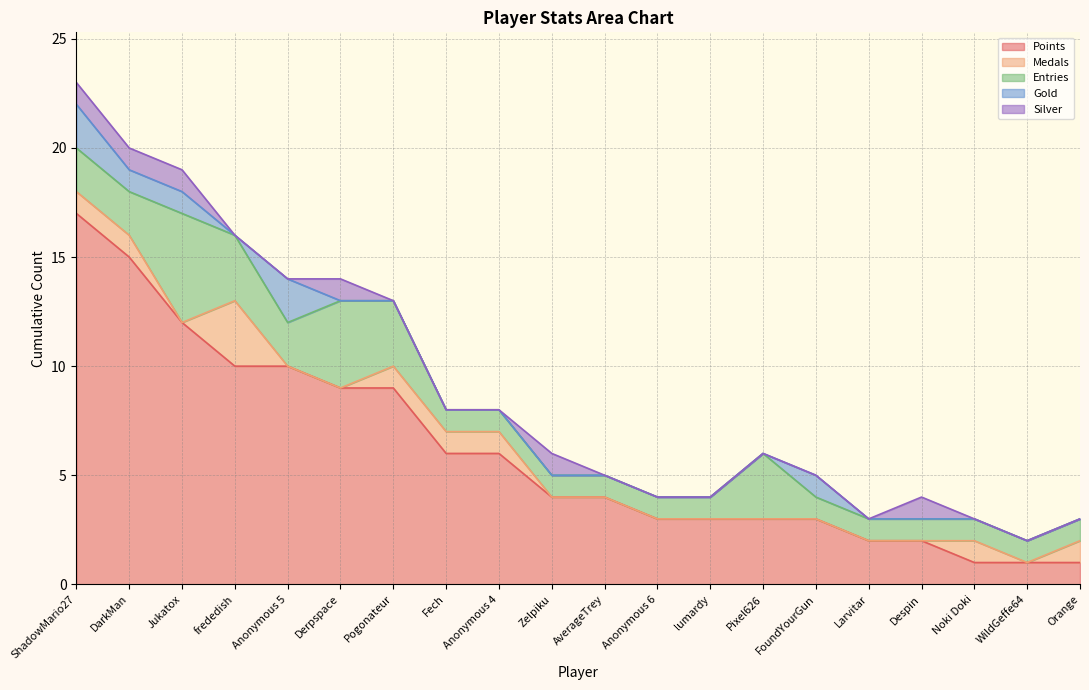

Reading left to right, extract all data points from this chart.

Points: 17	15	12	10	10	9	9	6	6	4	4	3	3	3	3	2	2	1	1	1
Medals: 1	1	0	3	0	0	1	1	1	0	0	0	0	0	0	0	0	1	0	1
Entries: 2	2	5	3	2	4	3	1	1	1	1	1	1	3	1	1	1	1	1	1
Gold: 2	1	1	0	2	0	0	0	0	0	0	0	0	0	1	0	0	0	0	0
Silver: 1	1	1	0	0	1	0	0	0	1	0	0	0	0	0	0	1	0	0	0